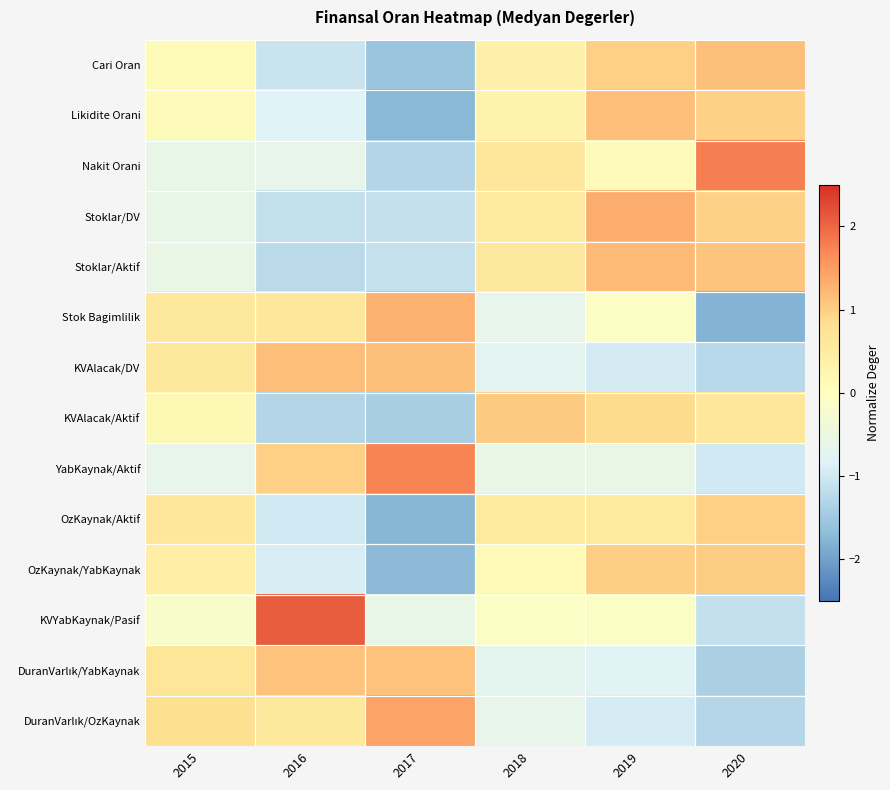

Which series has the widest spread of values?

KVYabKaynak/Pasif